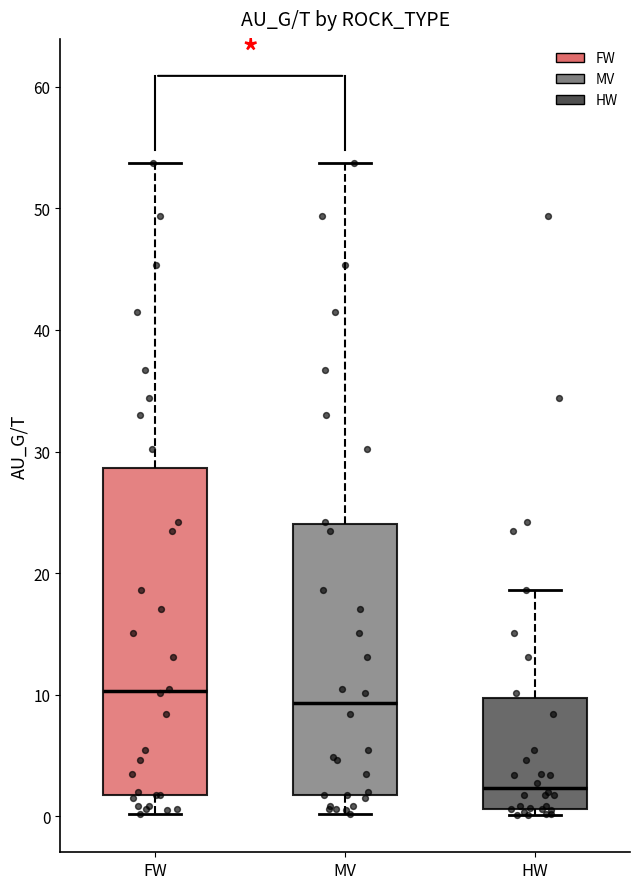

Where does the median line of the box for HW sit on the y-axis? The values are not printed on the chart, so give them approximately, as read against the axis.

2